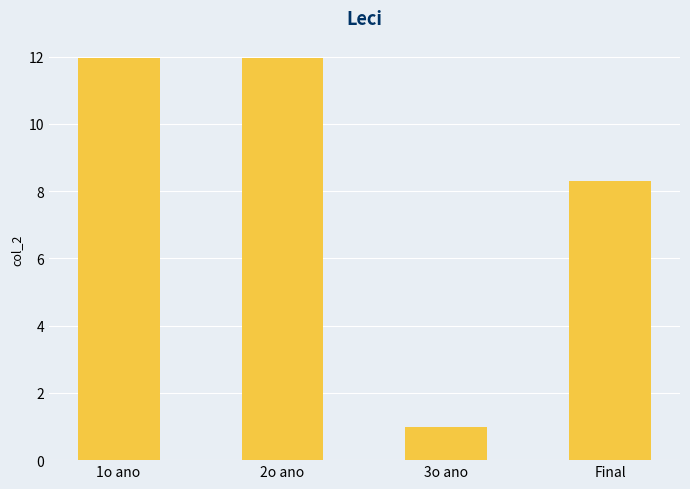

Are the bars grouped side by side (vs. stacked)?

No